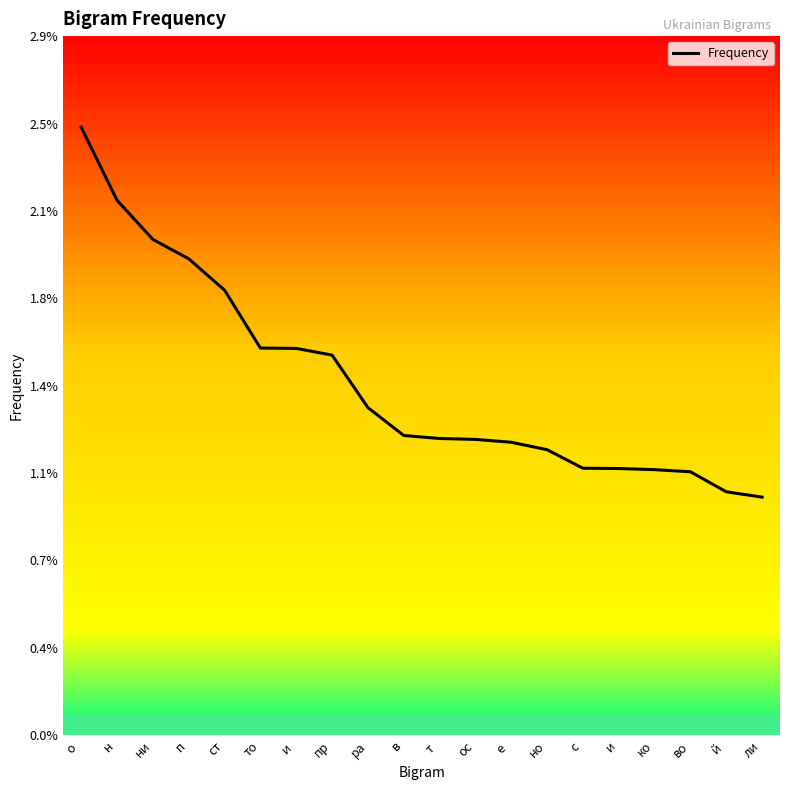

How many values are between 0 and 1?

20